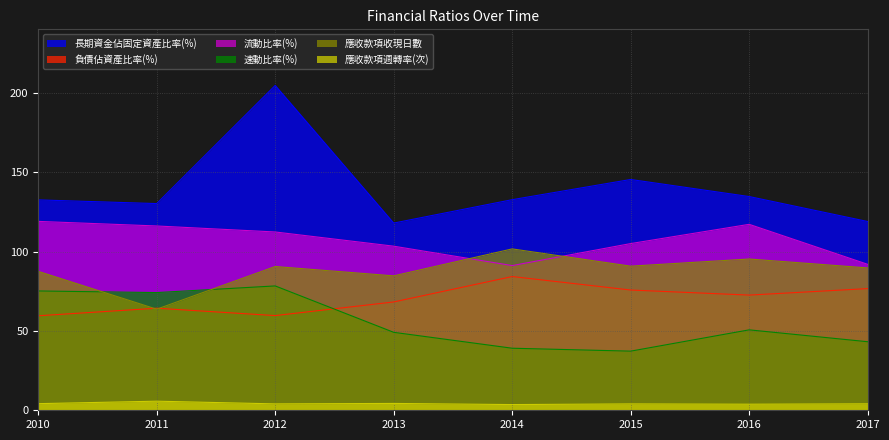

Which label corresponds to the smallest value in the chart?

2014